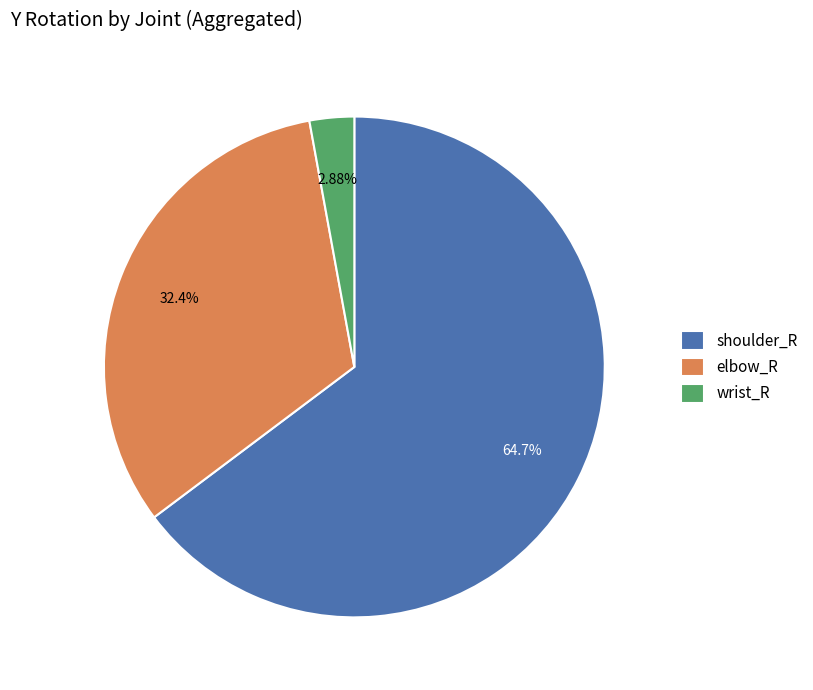

Do shoulder_R and elbow_R together represent more than half of the pie?

Yes